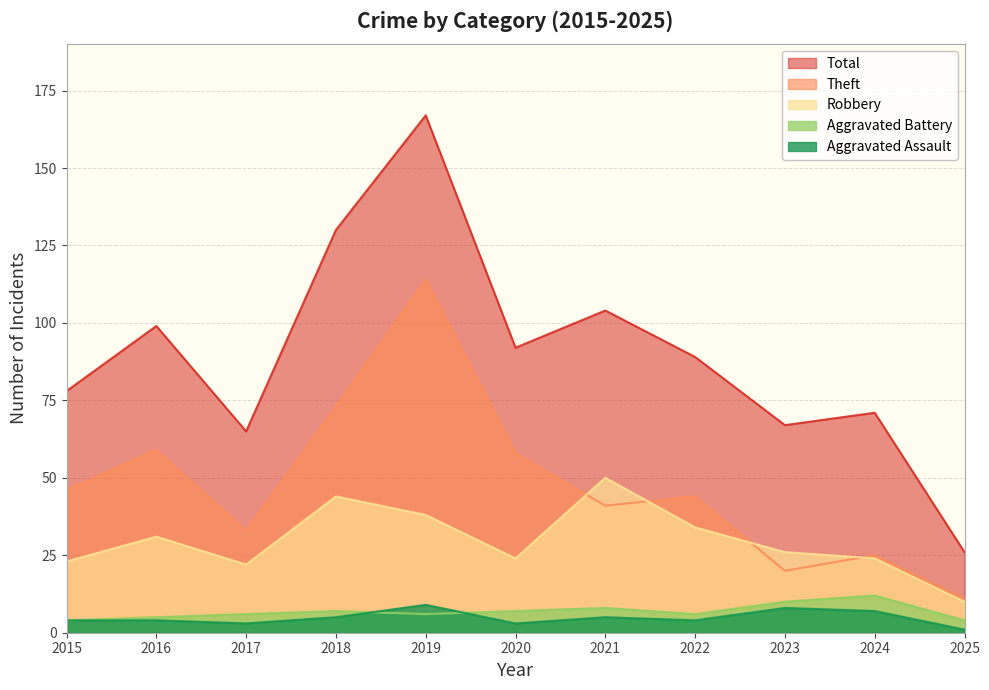

At how many categories does at least one series exceed 152?

1